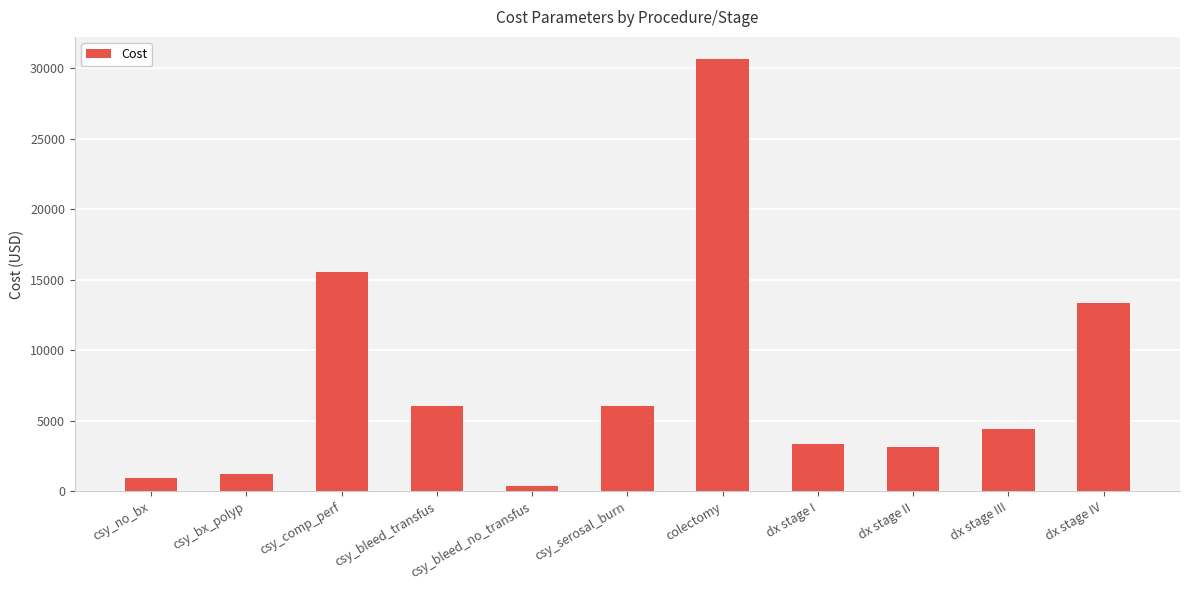

Where is the data nearest to the value 15528?

csy_comp_perf